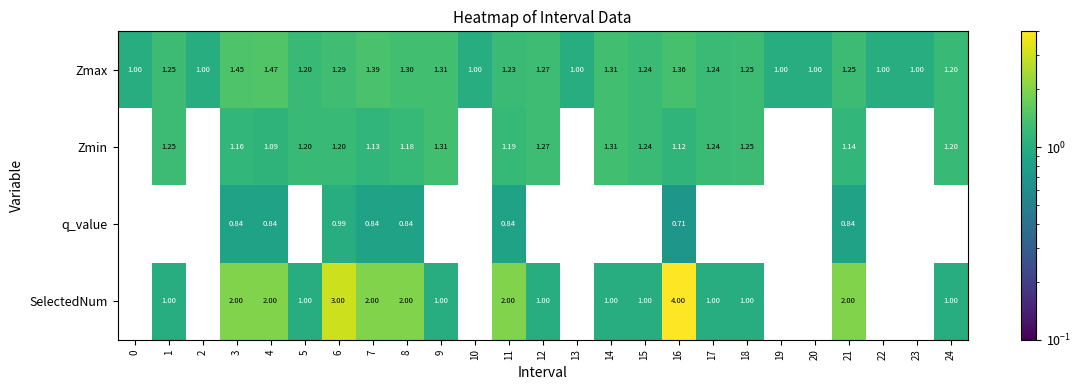

What is the minimum value shown in the chart?

0.7